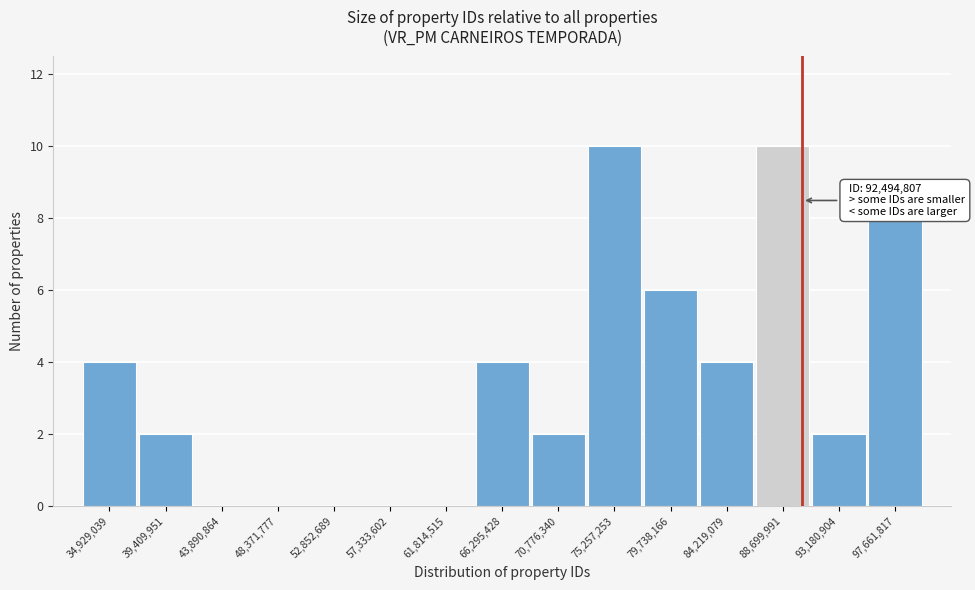

Reading left to right, what are all the values shown in this chart?

34,929,039=4	39,409,951=2	43,890,864=0	48,371,777=0	52,852,689=0	57,333,602=0	61,814,515=0	66,295,428=4	70,776,340=2	75,257,253=10	79,738,166=6	84,219,079=4	88,699,991=10	93,180,904=2	97,661,817=8